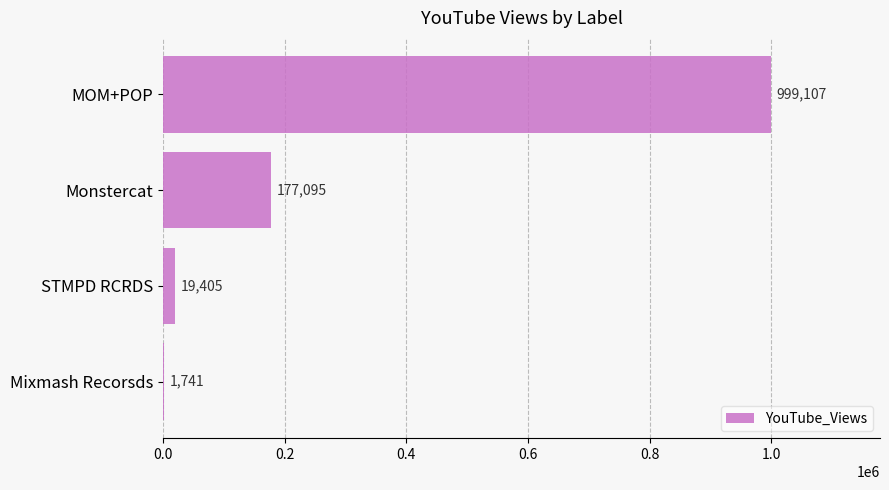

How many categories are shown in the chart?

4